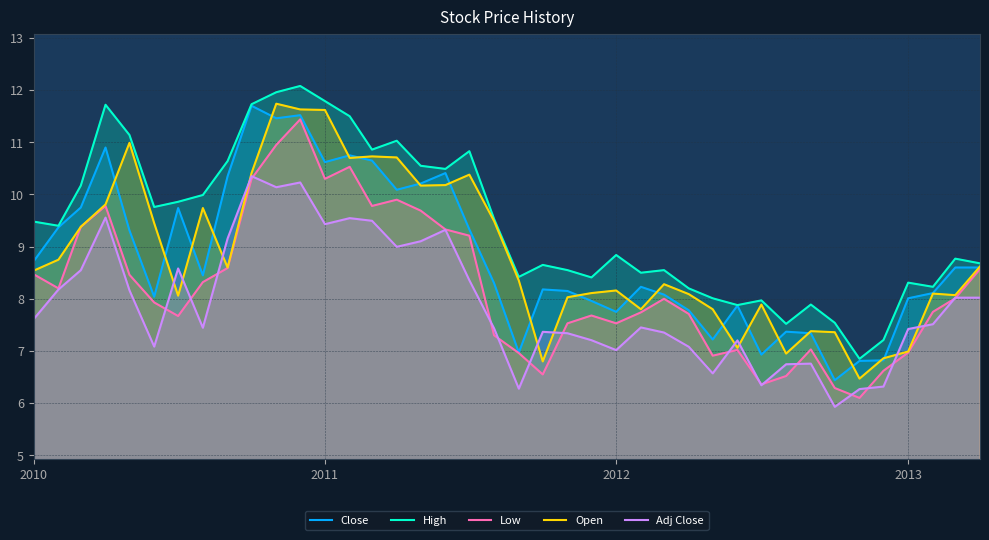

Is it true that Low equals 11.9 at 2010?

False